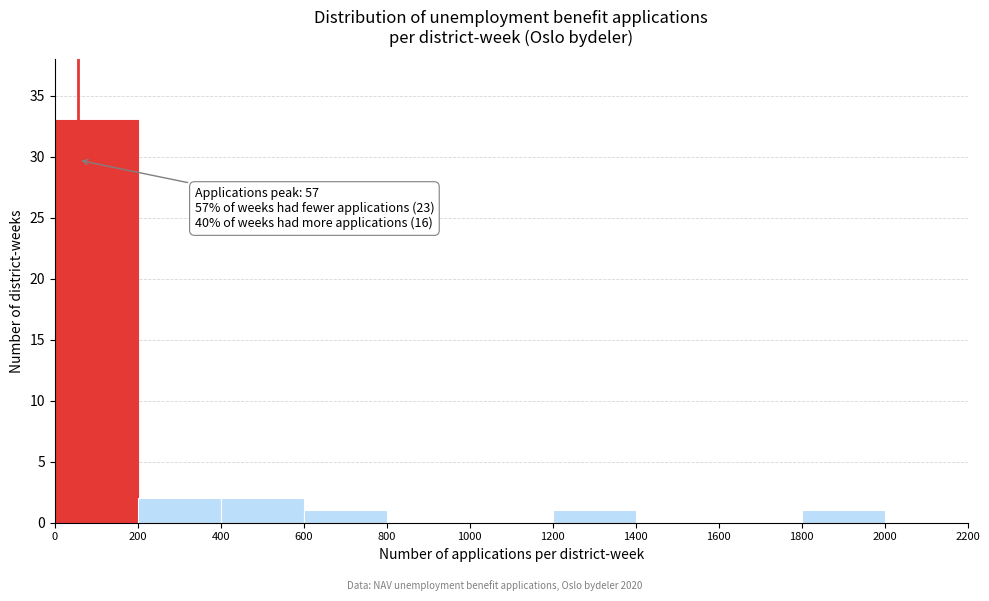

Which range on the x-axis has the tallest bar?

0 to 200